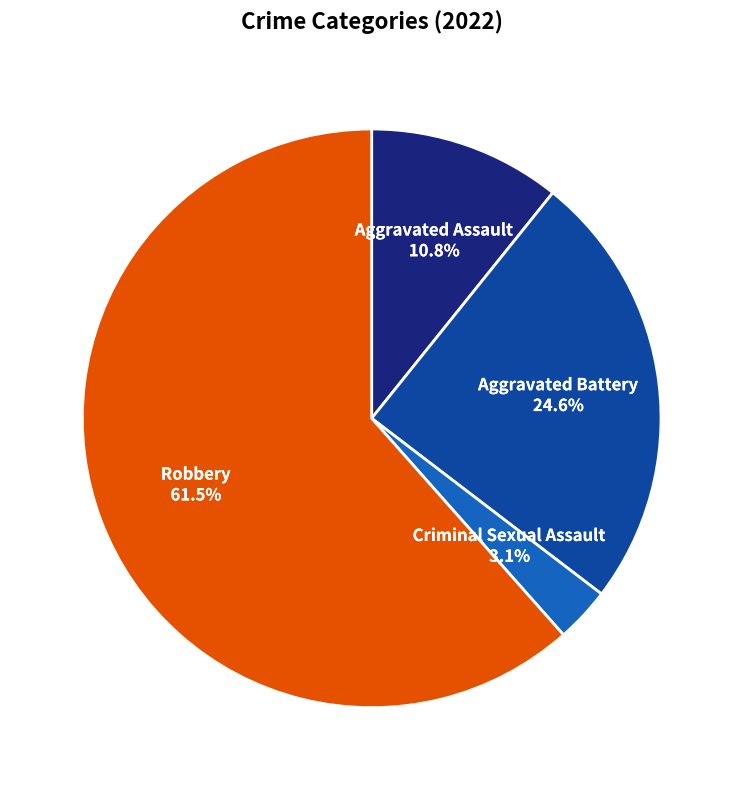

Count the number of slices in the pie.

4